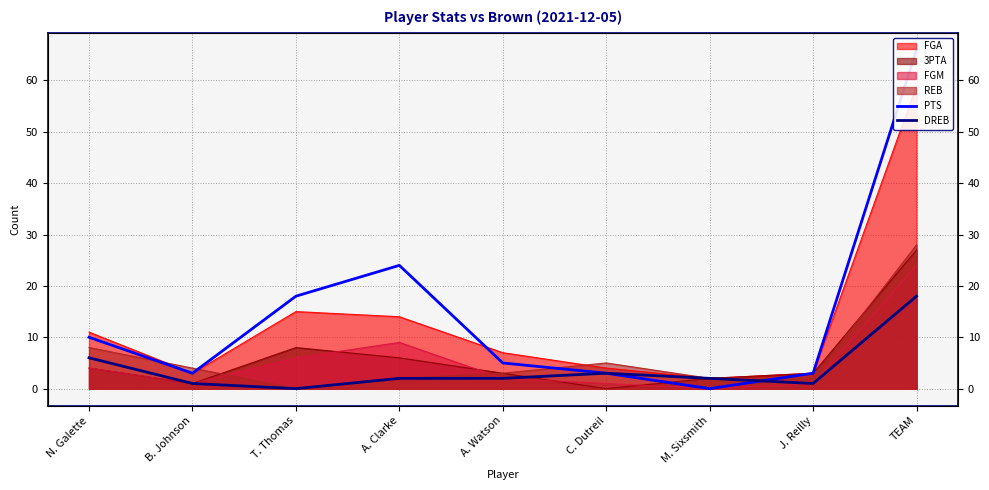

True or false: DREB has a value of 0 at B. Johnson.

False